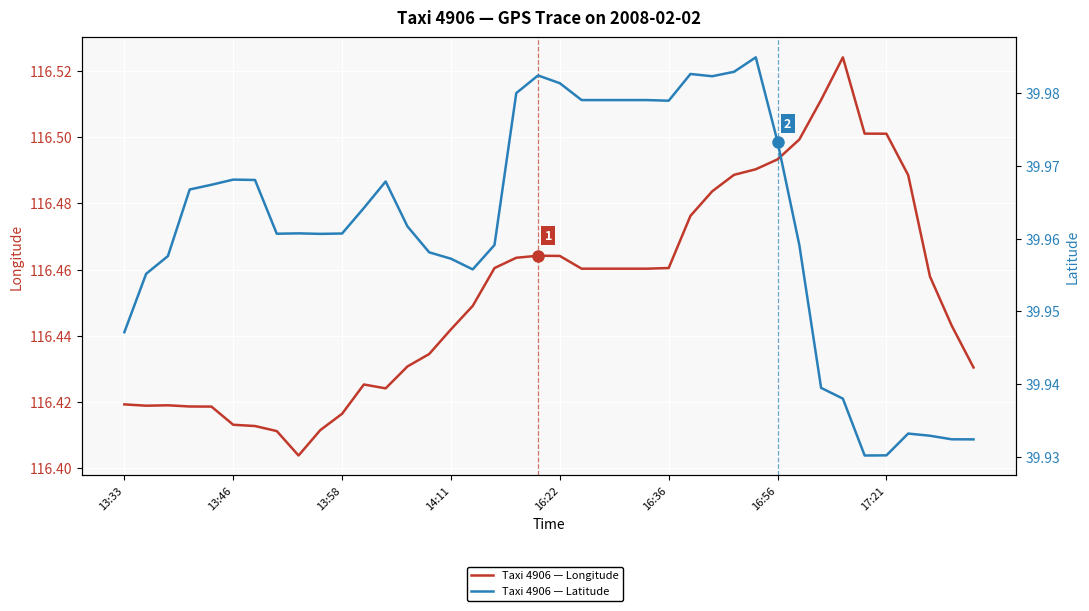

Reading right to left, transcribe all the data shown in this chart.

Taxi 4906 — Longitude: 116.4	116.4	116.5	116.5	116.5	116.5	116.5	116.5	116.5	116.5	116.5	116.5	116.5	116.5	116.5	116.5	116.5	116.5	116.5	116.5	116.5	116.5	116.5	116.4	116.4	116.4	116.4	116.4	116.4	116.4	116.4	116.4	116.4	116.4	116.4	116.4	116.4	116.4	116.4	116.4
Taxi 4906 — Latitude: 39.9	39.9	39.9	39.9	39.9	39.9	39.9	39.9	40.0	40.0	40.0	40.0	40.0	40.0	40.0	40.0	40.0	40.0	40.0	40.0	40.0	40.0	40.0	40.0	40.0	40.0	40.0	40.0	40.0	40.0	40.0	40.0	40.0	40.0	40.0	40.0	40.0	40.0	40.0	39.9